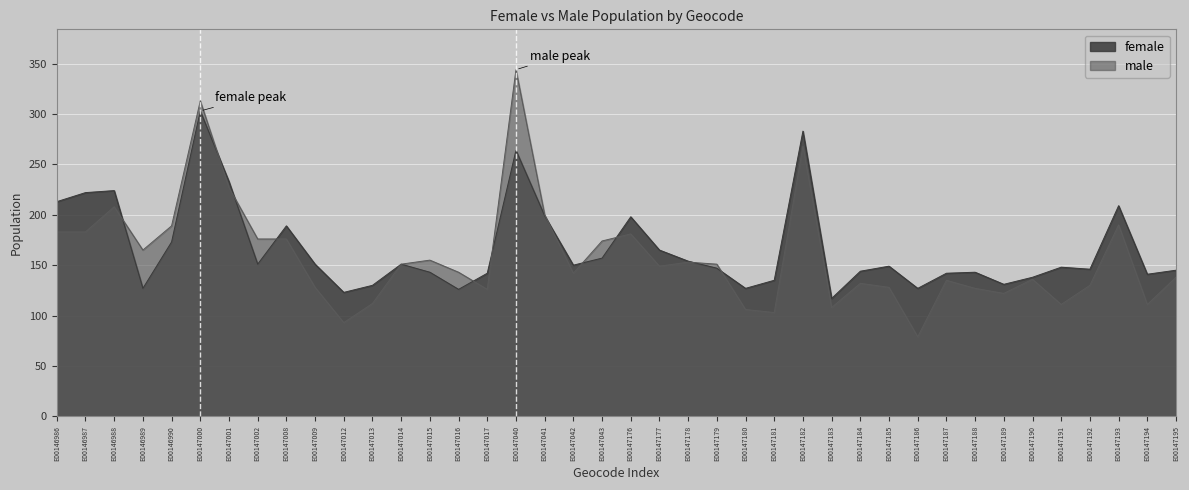

What is the value of the female point at the 29th from the left?

144